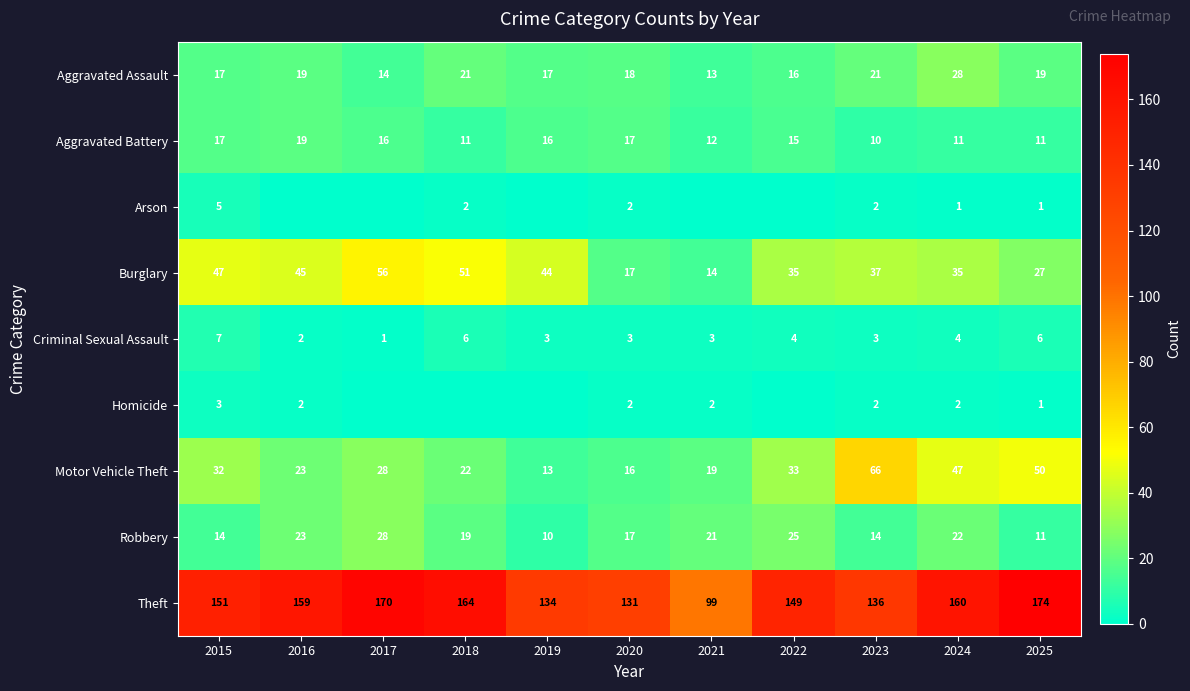

What value does the Robbery series have at 2022, to the nearest 5?

25